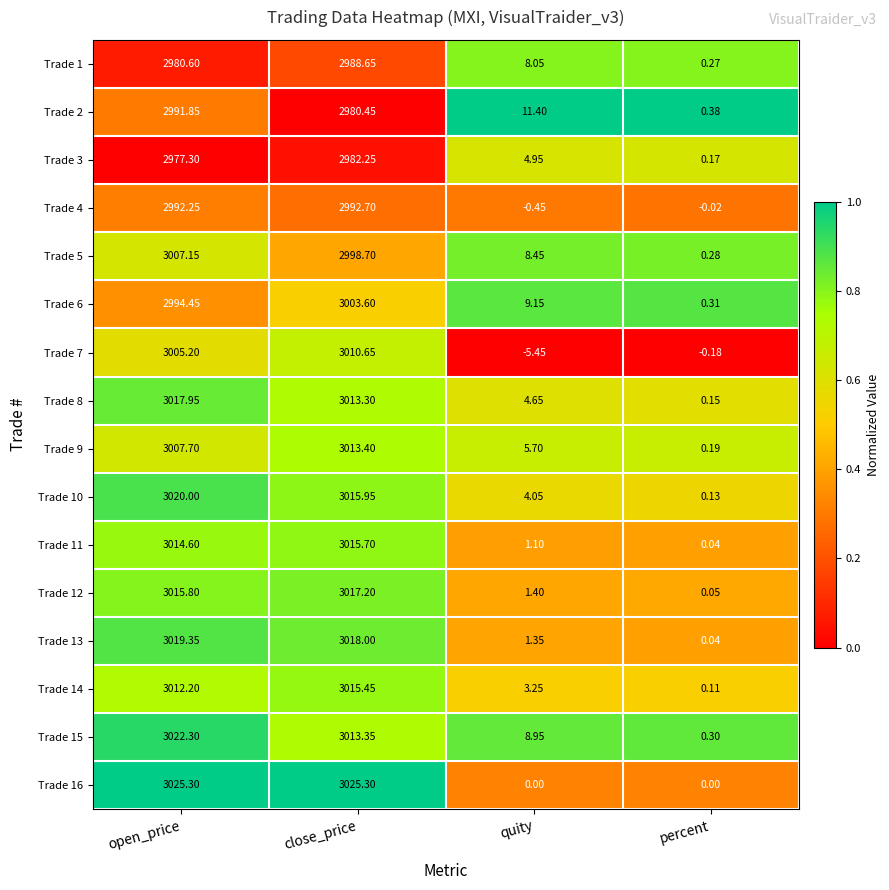

Which category has the lowest value in the Trade 1 series?

percent